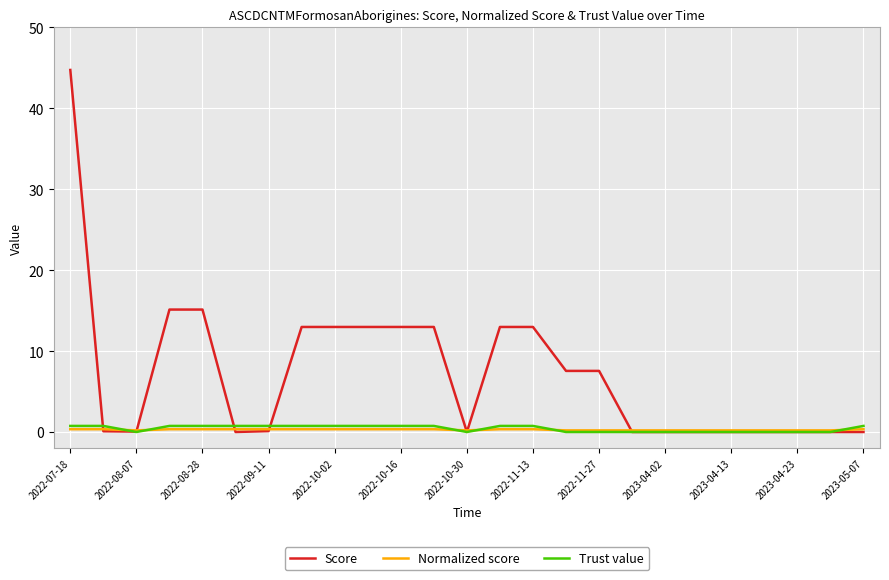

What are all the series names shown in the legend?

Score, Normalized score, Trust value